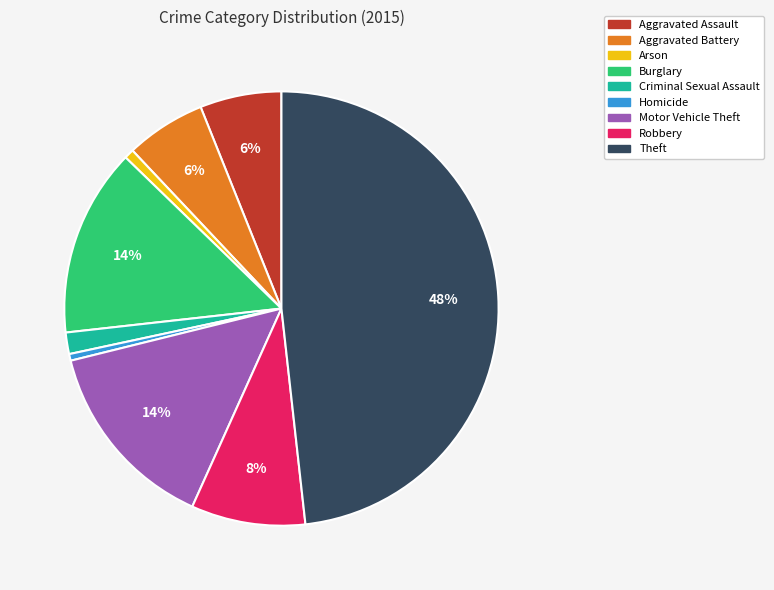

Combined, do Burglary and Robbery account for over 50%?

No